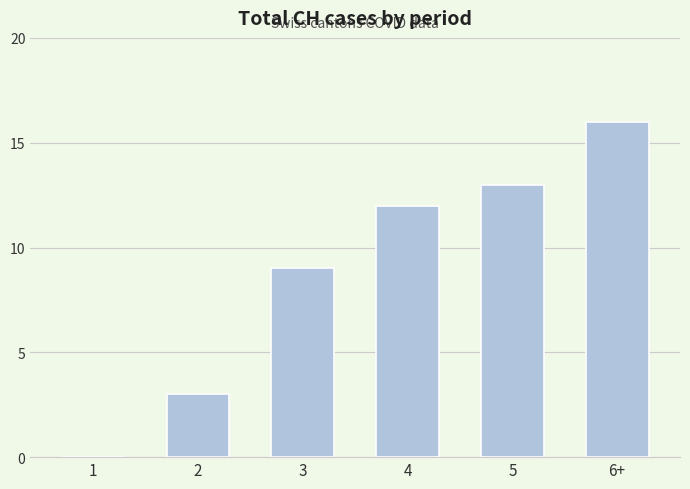

What is the greatest value displayed?

16